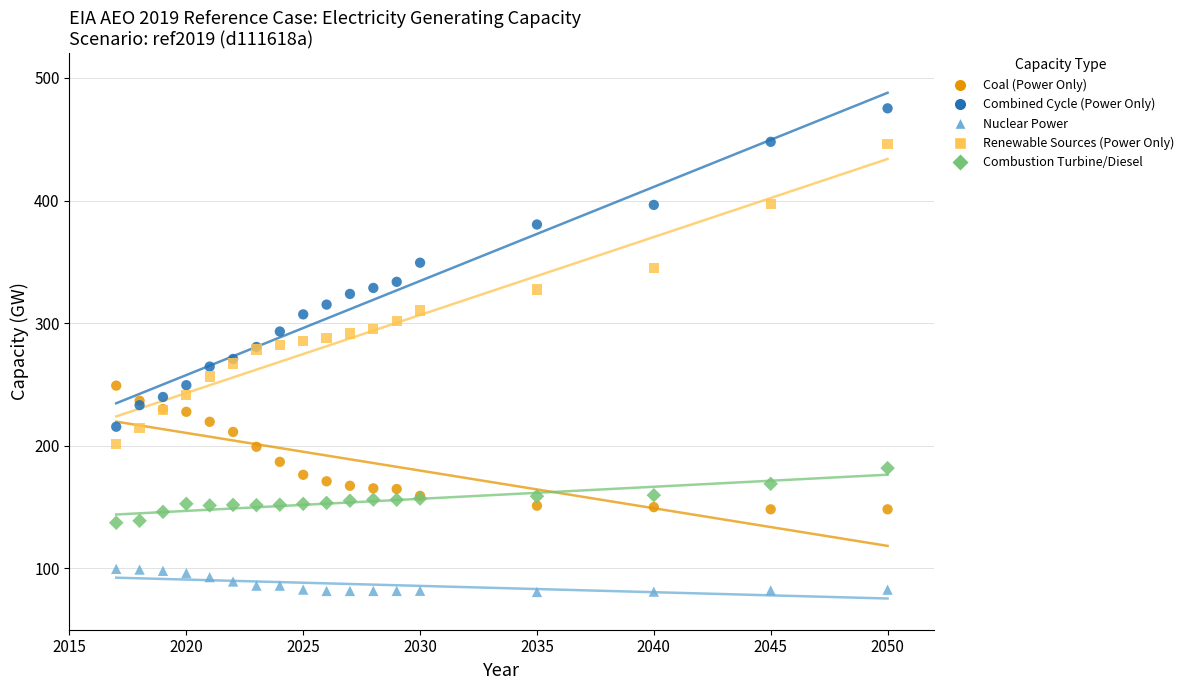

Which series contains the lowest Y value?

Nuclear Power